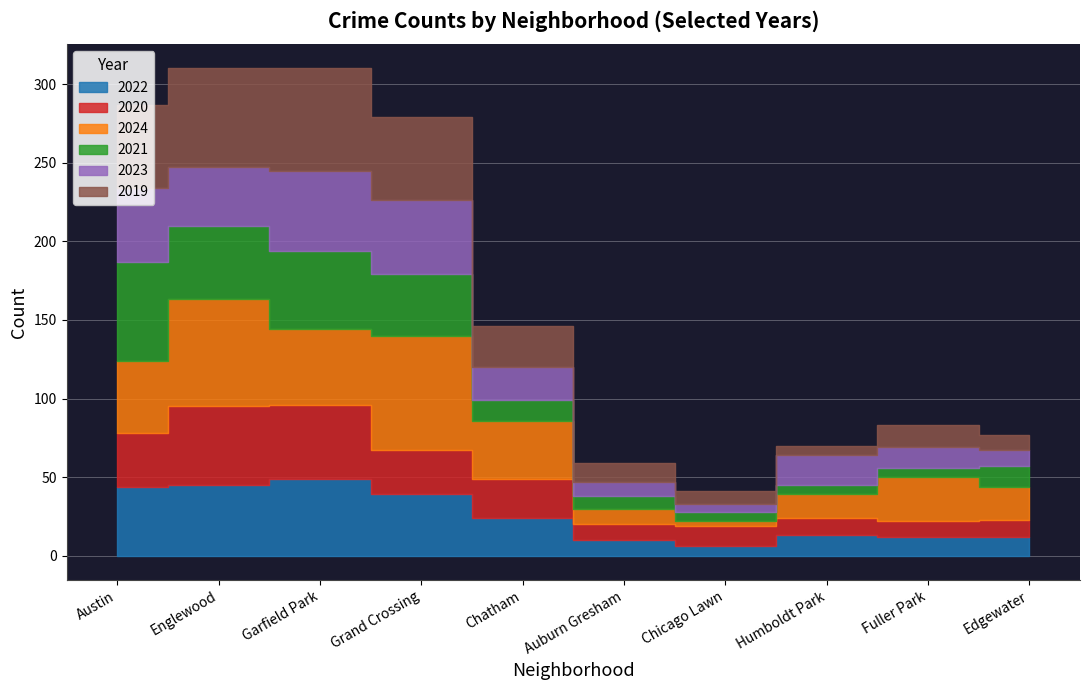

At which label does 2021 first exceed 13?

Austin